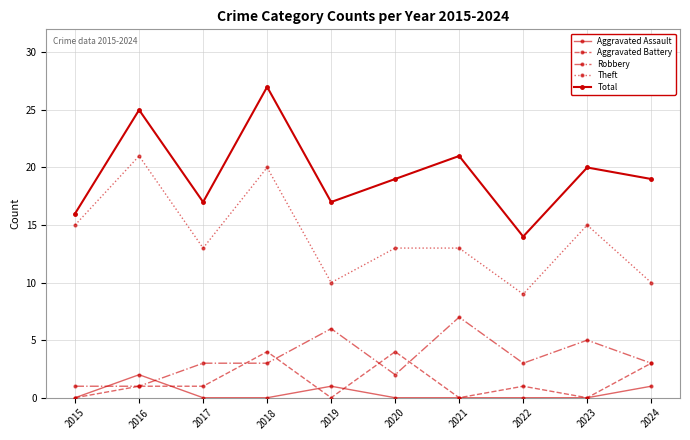

Reading right to left, transcribe all the data shown in this chart.

Aggravated Assault: 2024=1	2023=0	2022=0	2021=0	2020=0	2019=1	2018=0	2017=0	2016=2	2015=0
Aggravated Battery: 2024=3	2023=0	2022=1	2021=0	2020=4	2019=0	2018=4	2017=1	2016=1	2015=0
Robbery: 2024=3	2023=5	2022=3	2021=7	2020=2	2019=6	2018=3	2017=3	2016=1	2015=1
Theft: 2024=10	2023=15	2022=9	2021=13	2020=13	2019=10	2018=20	2017=13	2016=21	2015=15
Total: 2024=19	2023=20	2022=14	2021=21	2020=19	2019=17	2018=27	2017=17	2016=25	2015=16